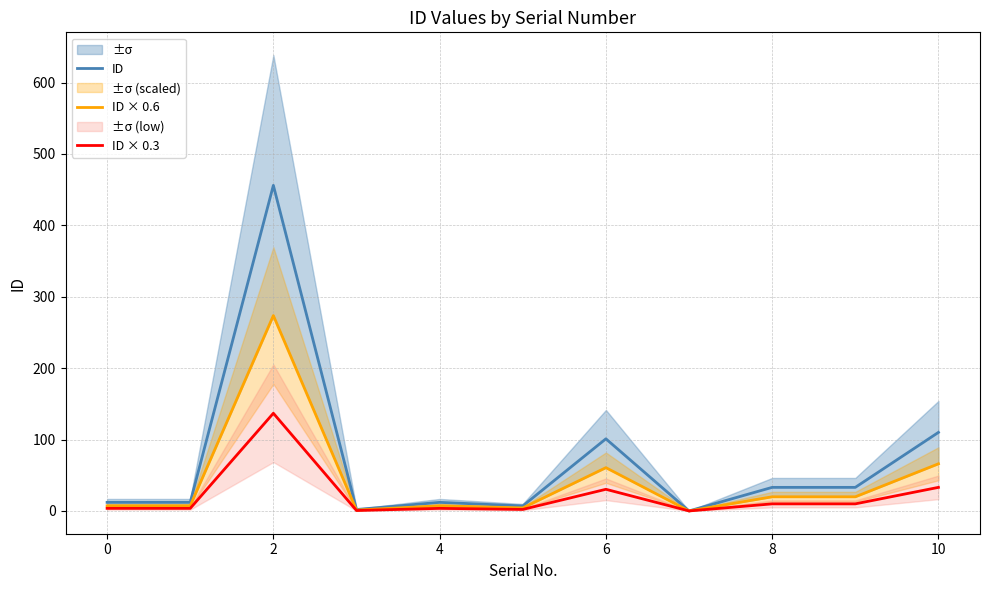

At how many categories does at least one series exceed 276?

1